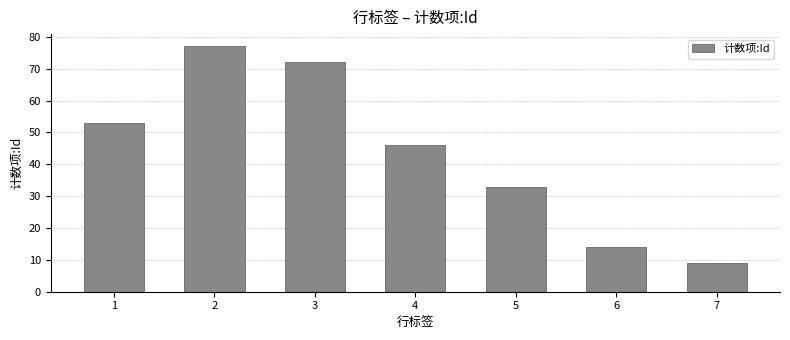

How many bars are there in total?

7